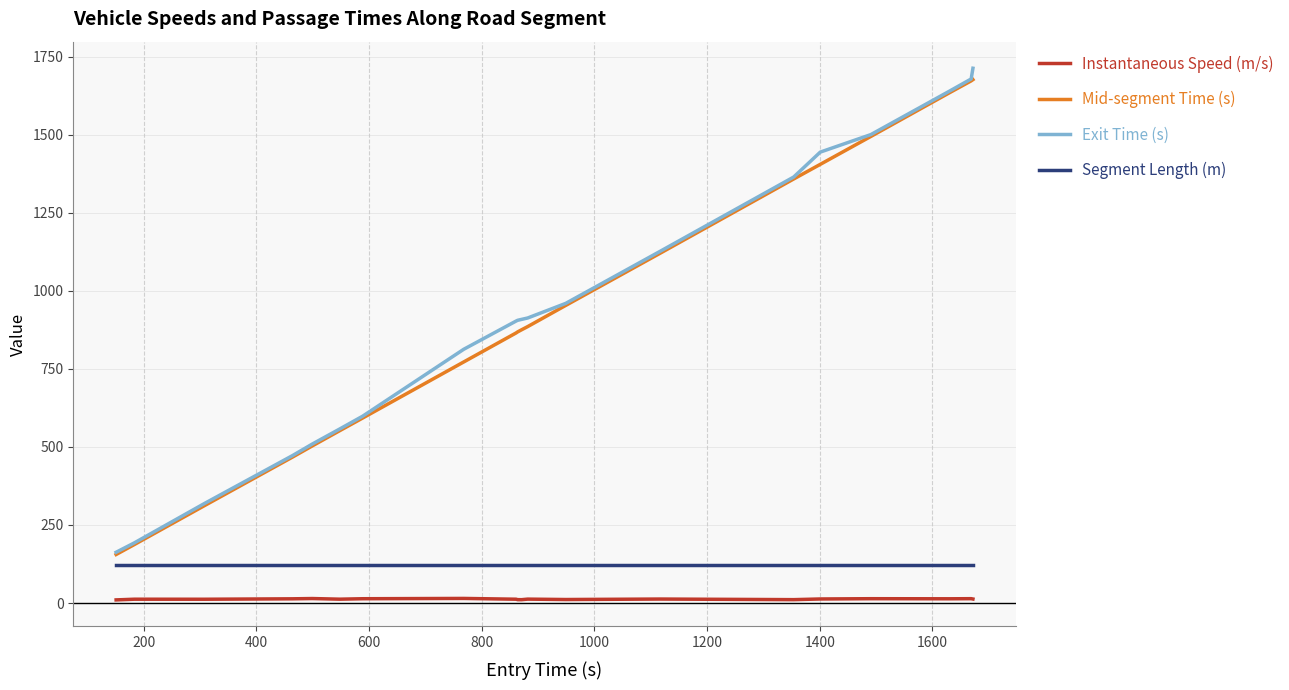

Count the number of categories in the chart.

20